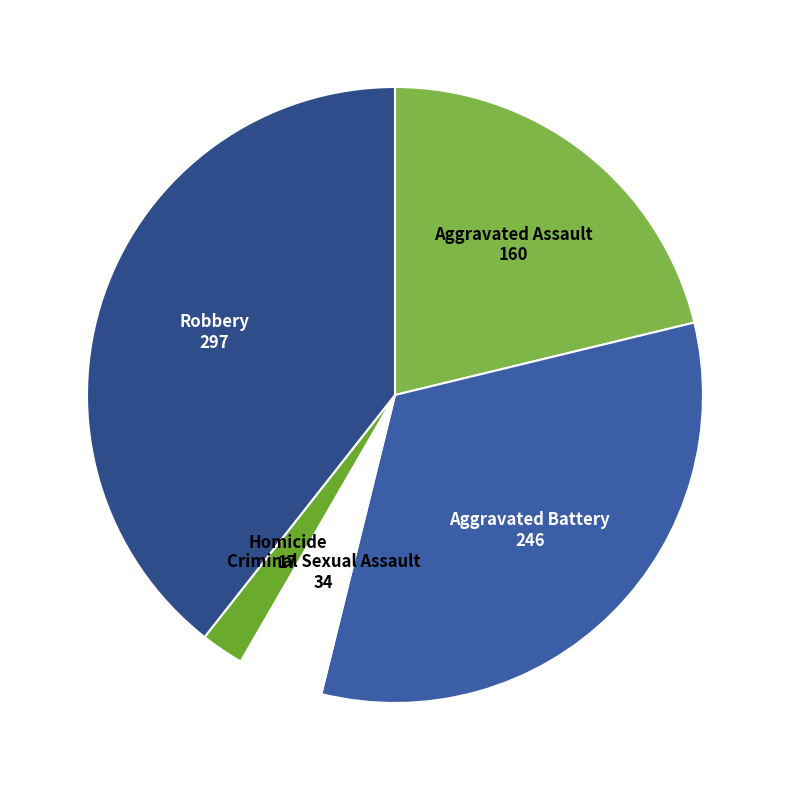

Is there any slice that represents more than half of the pie?

No